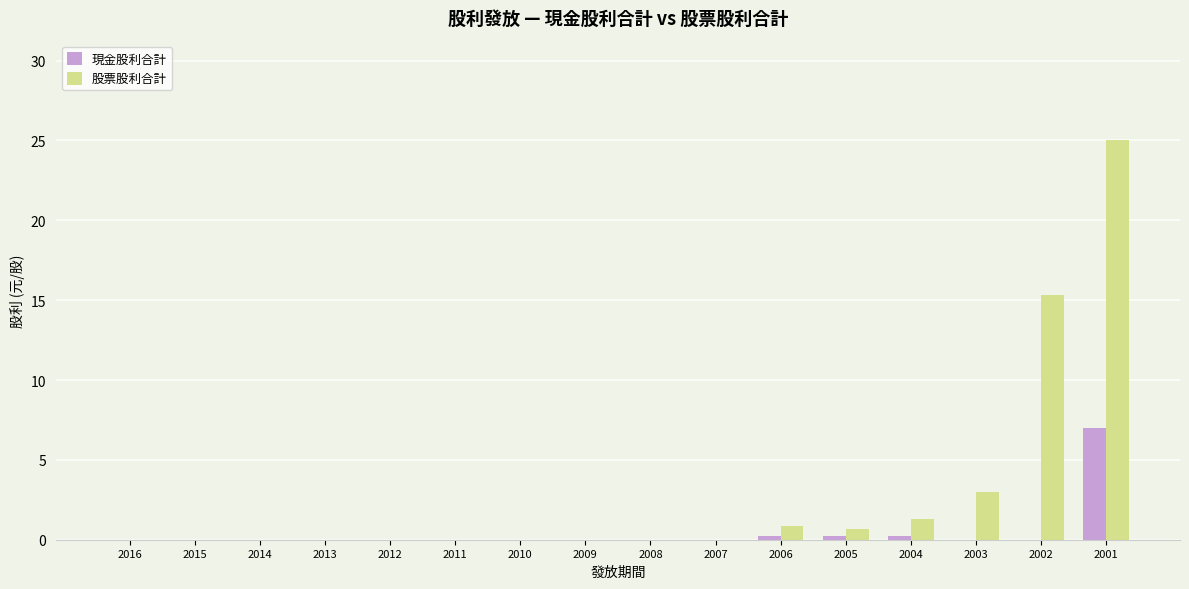

True or false: 股票股利合計 has a value of 0.7 at 2005.

True